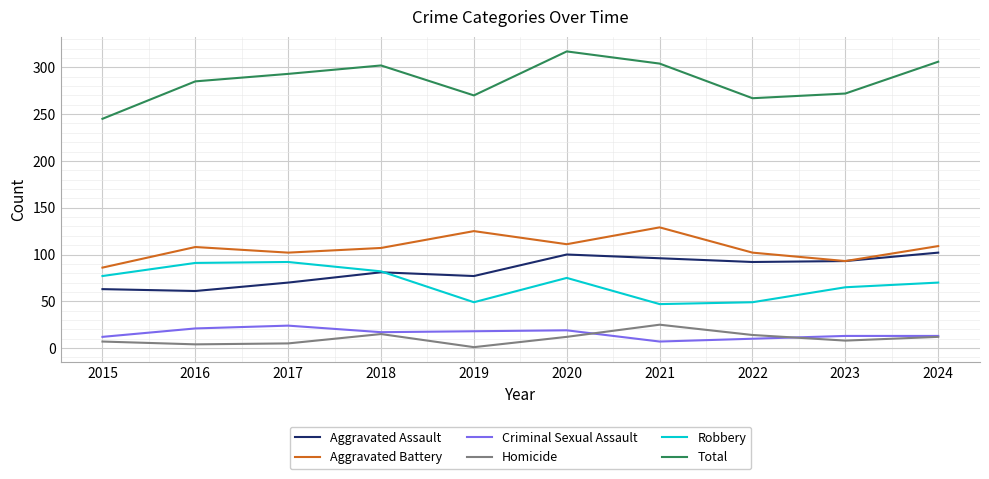

What is the spread (max minus min) of values at 2018?

287